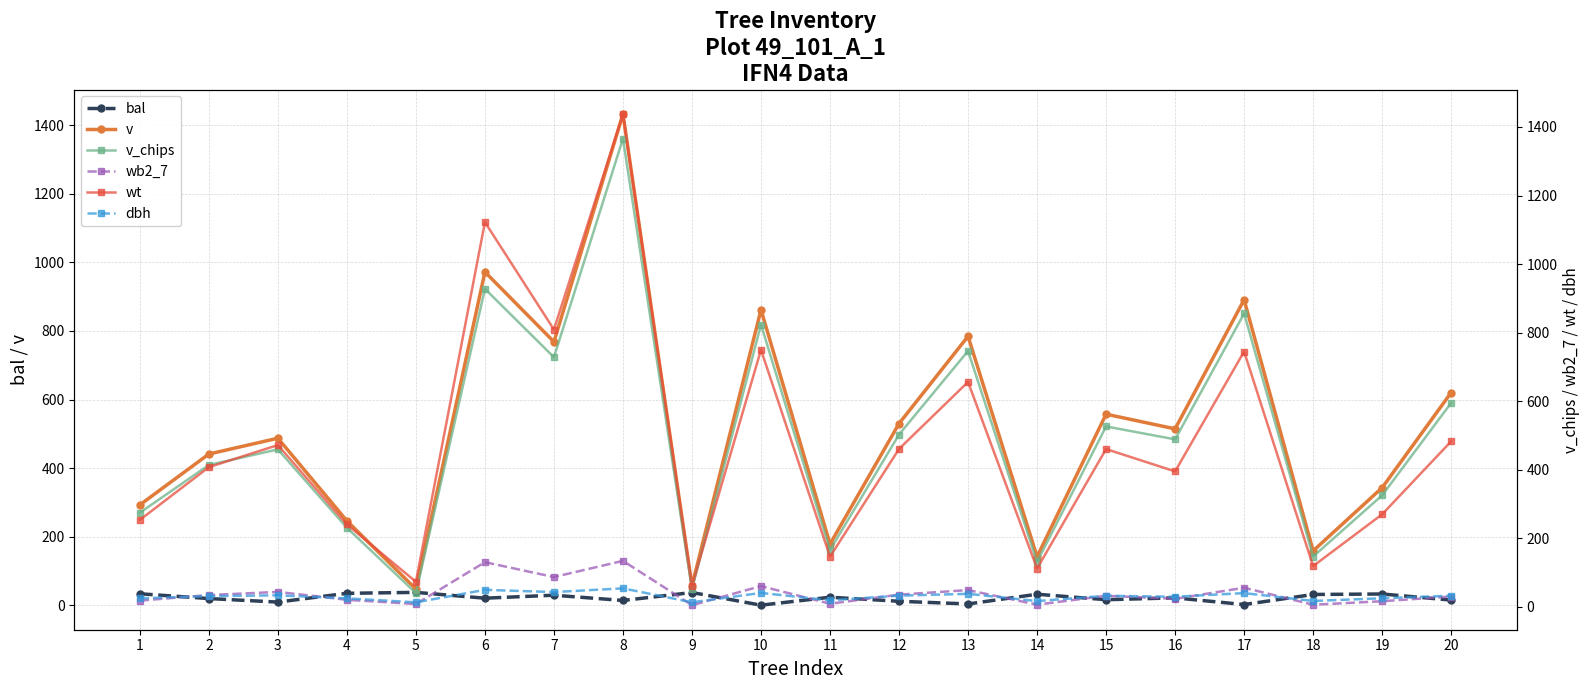

Which label corresponds to the smallest value in the chart?

10